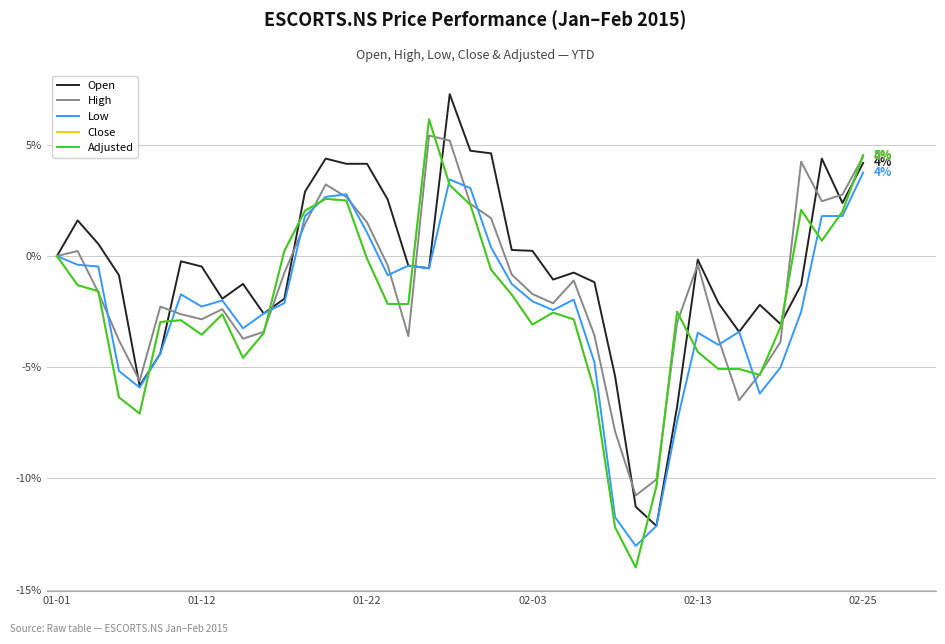

Which series has the widest spread of values?

Close